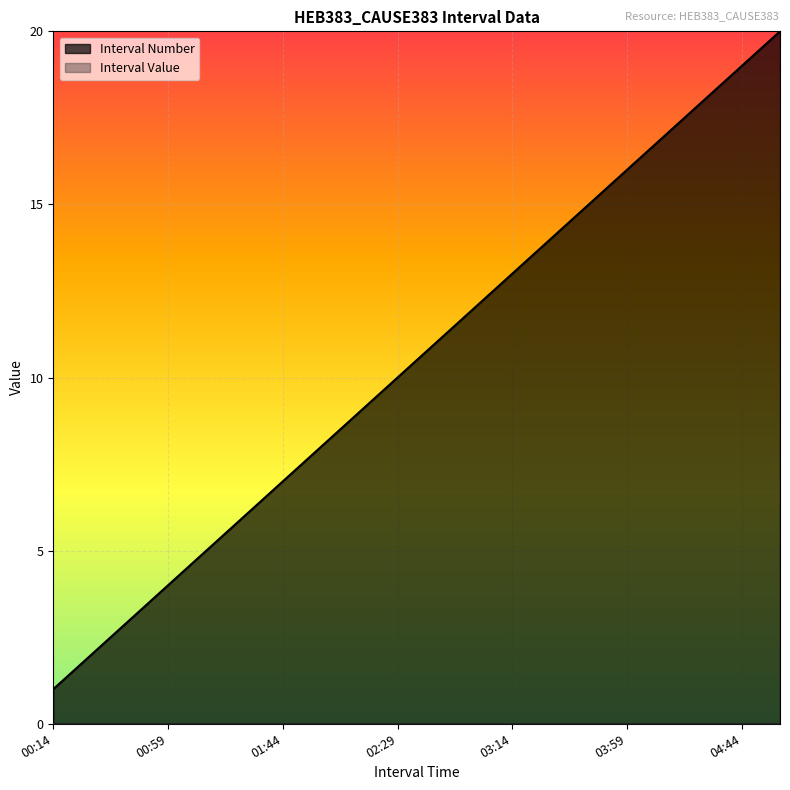

Which series has the widest spread of values?

Interval Number